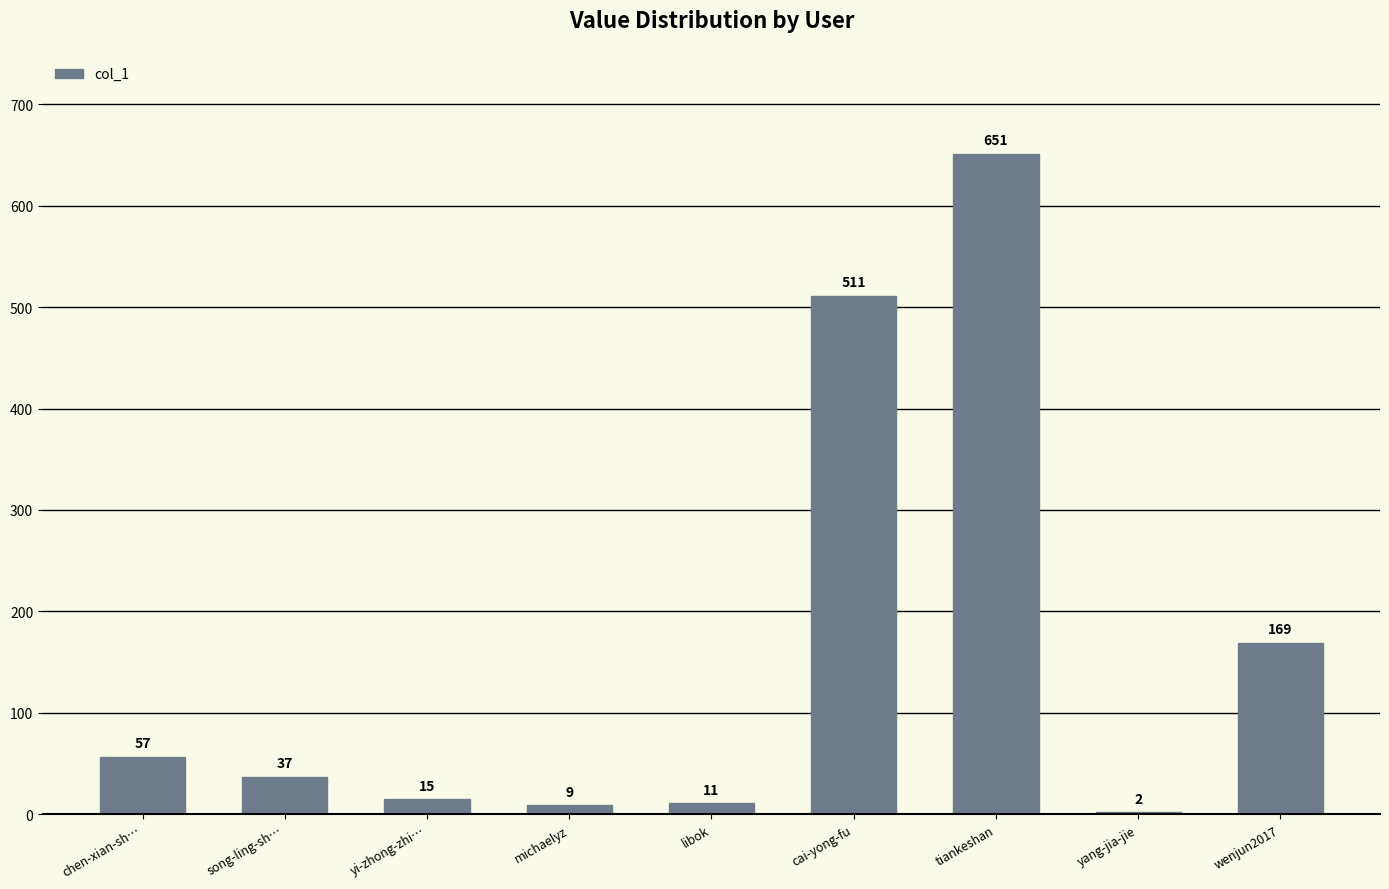

Where is the data nearest to the value 326?

wenjun2017